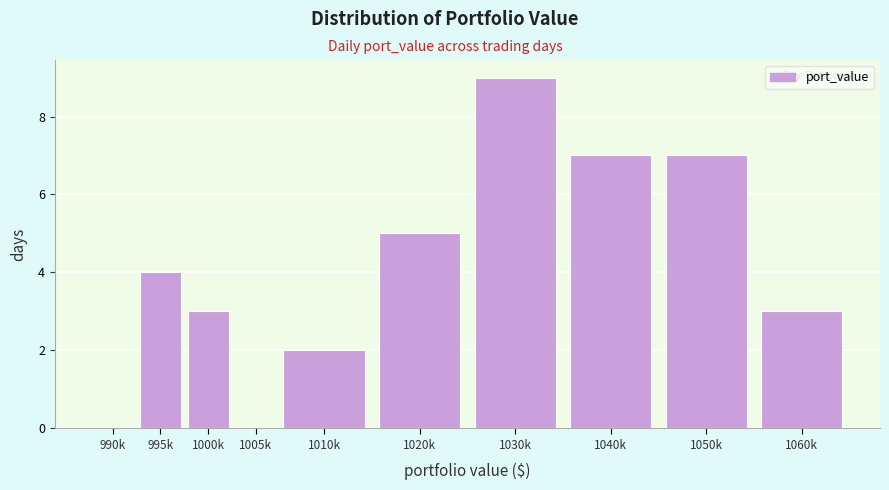

Reading left to right, transcribe all the data shown in this chart.

990k=0	995k=4	1000k=3	1005k=0	1010k=2	1020k=5	1030k=9	1040k=7	1050k=7	1060k=3